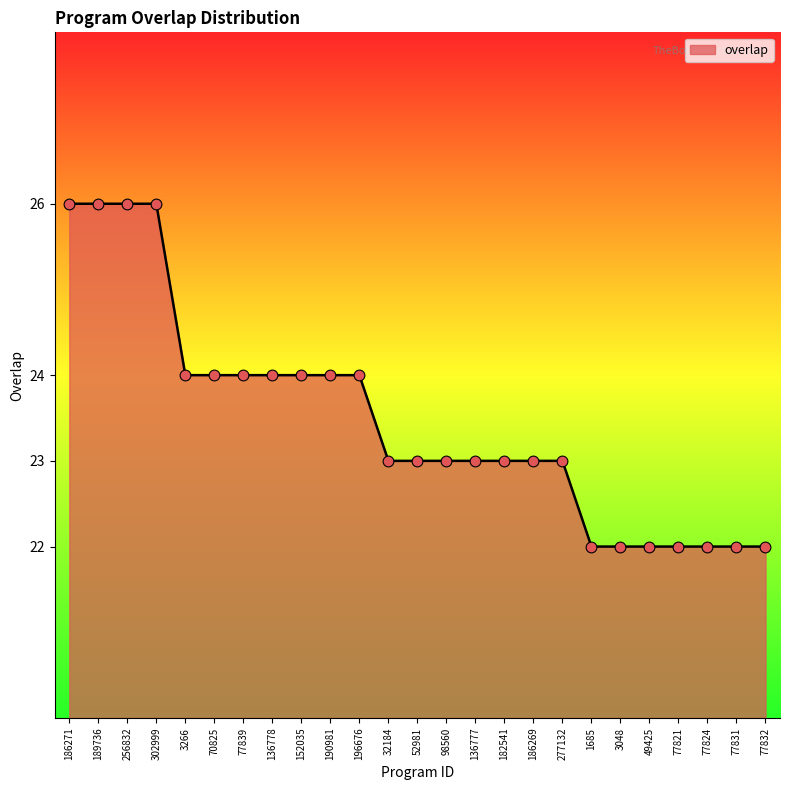

Approximately how many times larger is the value at 52981 compared to 77832?

1.0